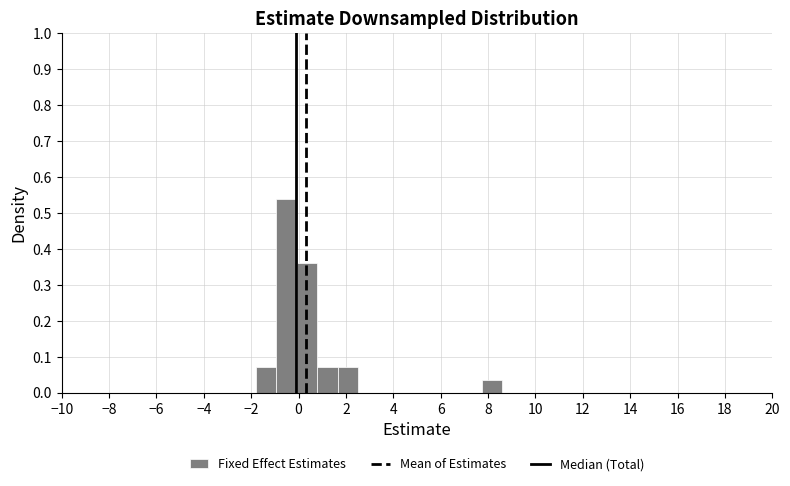

Over which range of the x-axis is the bar tallest?

-1.0 to 0.0